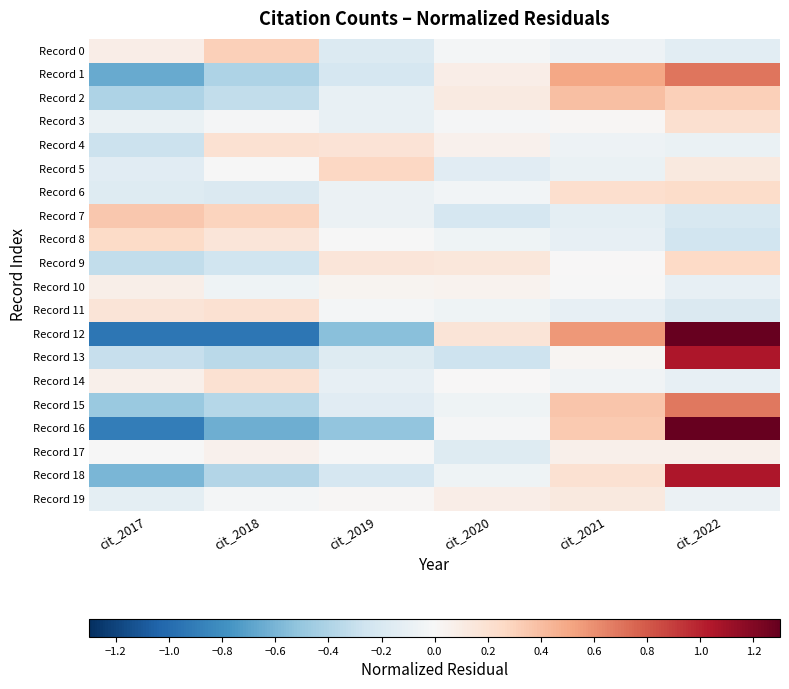

Between cit_2019 and cit_2020, which is larger?

cit_2020